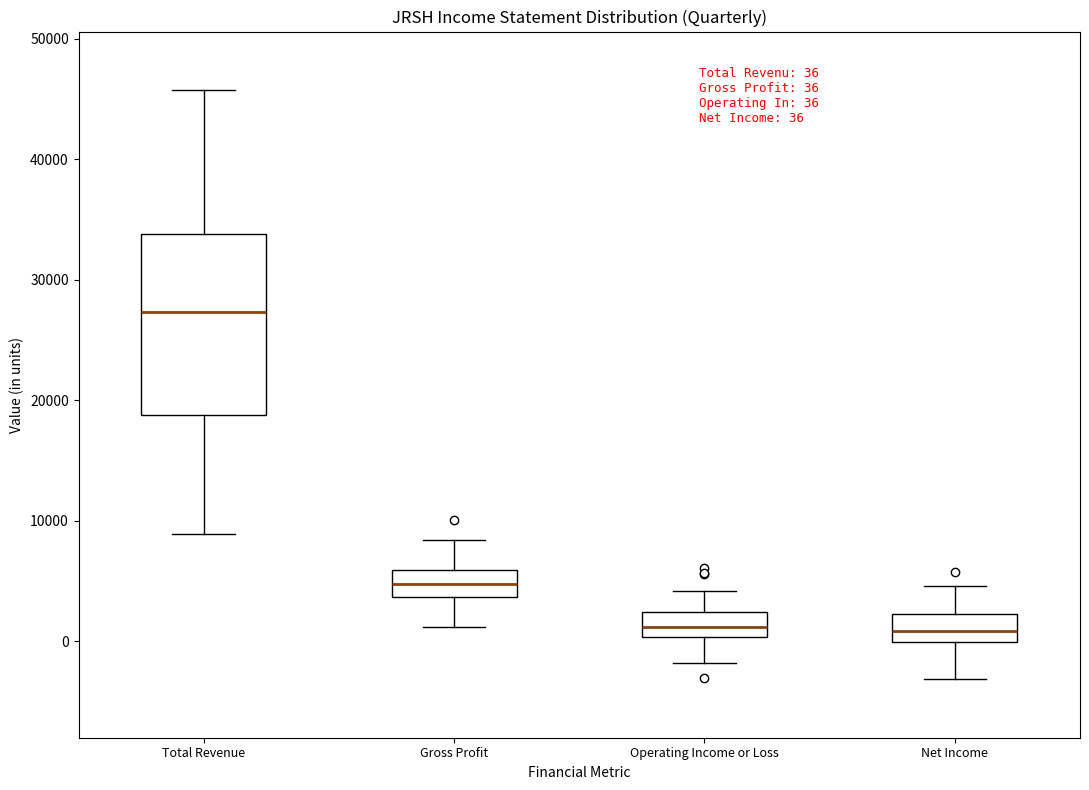

Which box is the tallest, from its lower edge to its upper edge?

Total Revenue